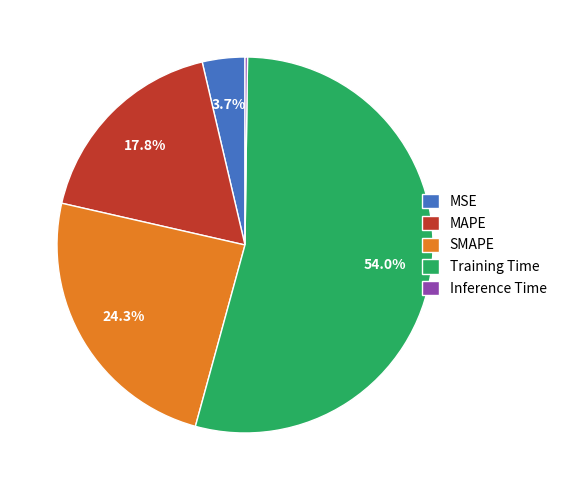

What percentage do MSE and SMAPE together represent?

28.0%